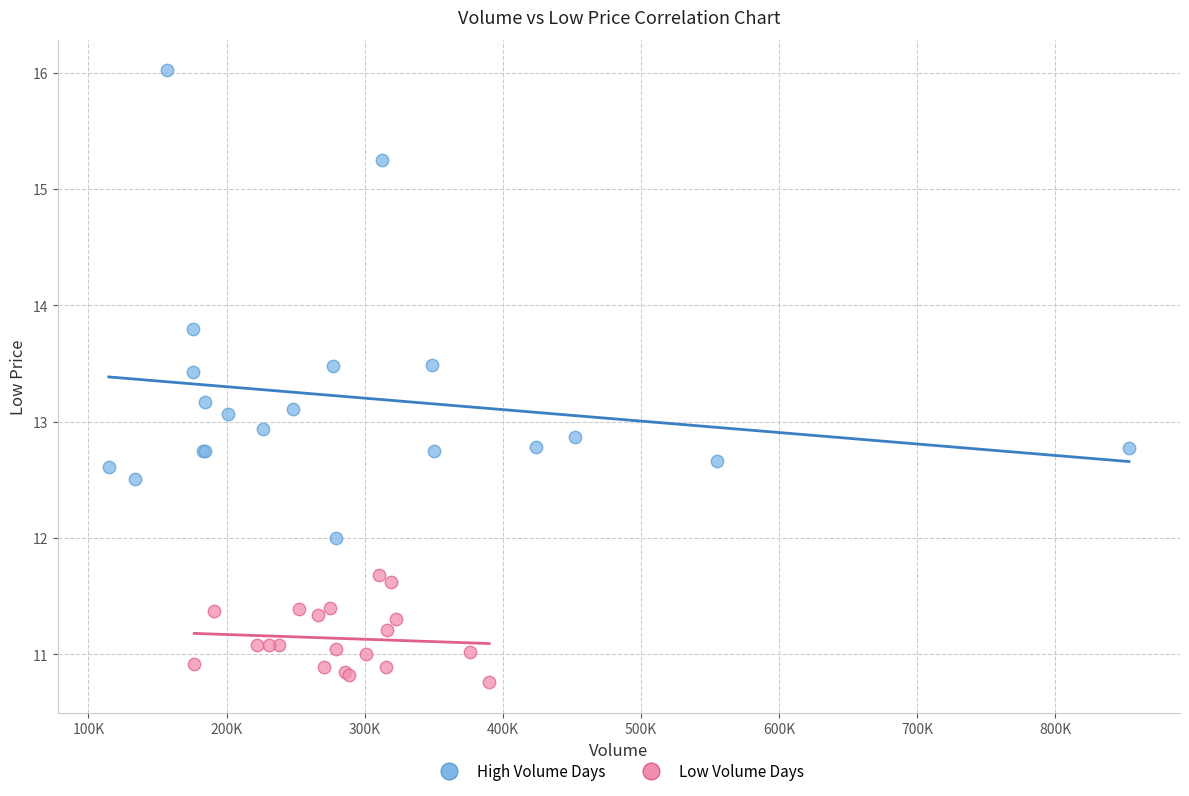

Which series contains the lowest Y value?

Low Volume Days